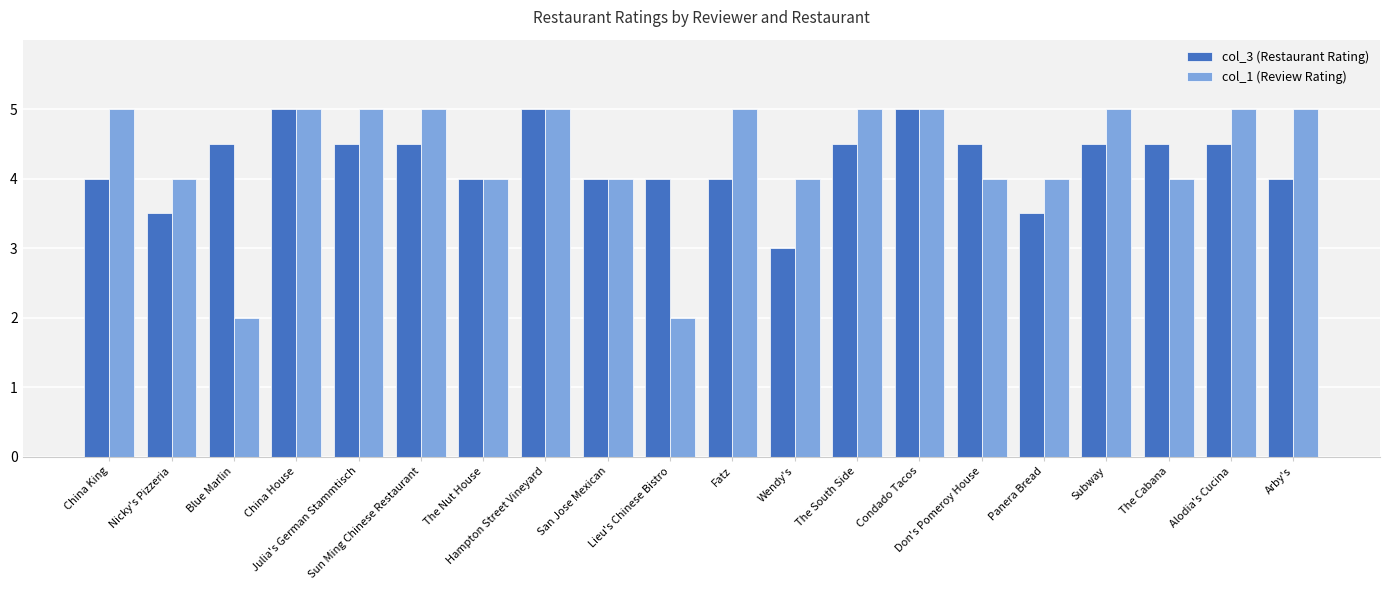

The col_1 (Review Rating) series shows 5.0 at Sun Ming Chinese Restaurant. True or false?

True